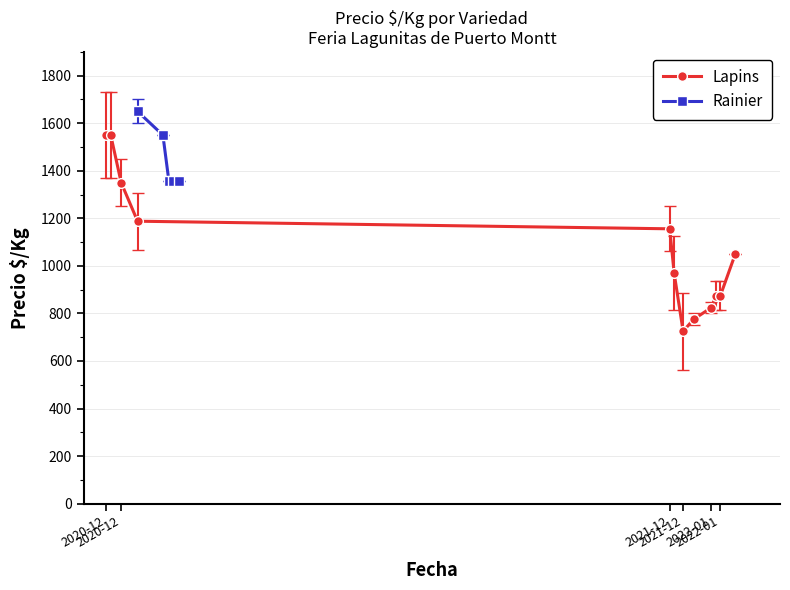

Does the chart have visible grid lines?

Yes